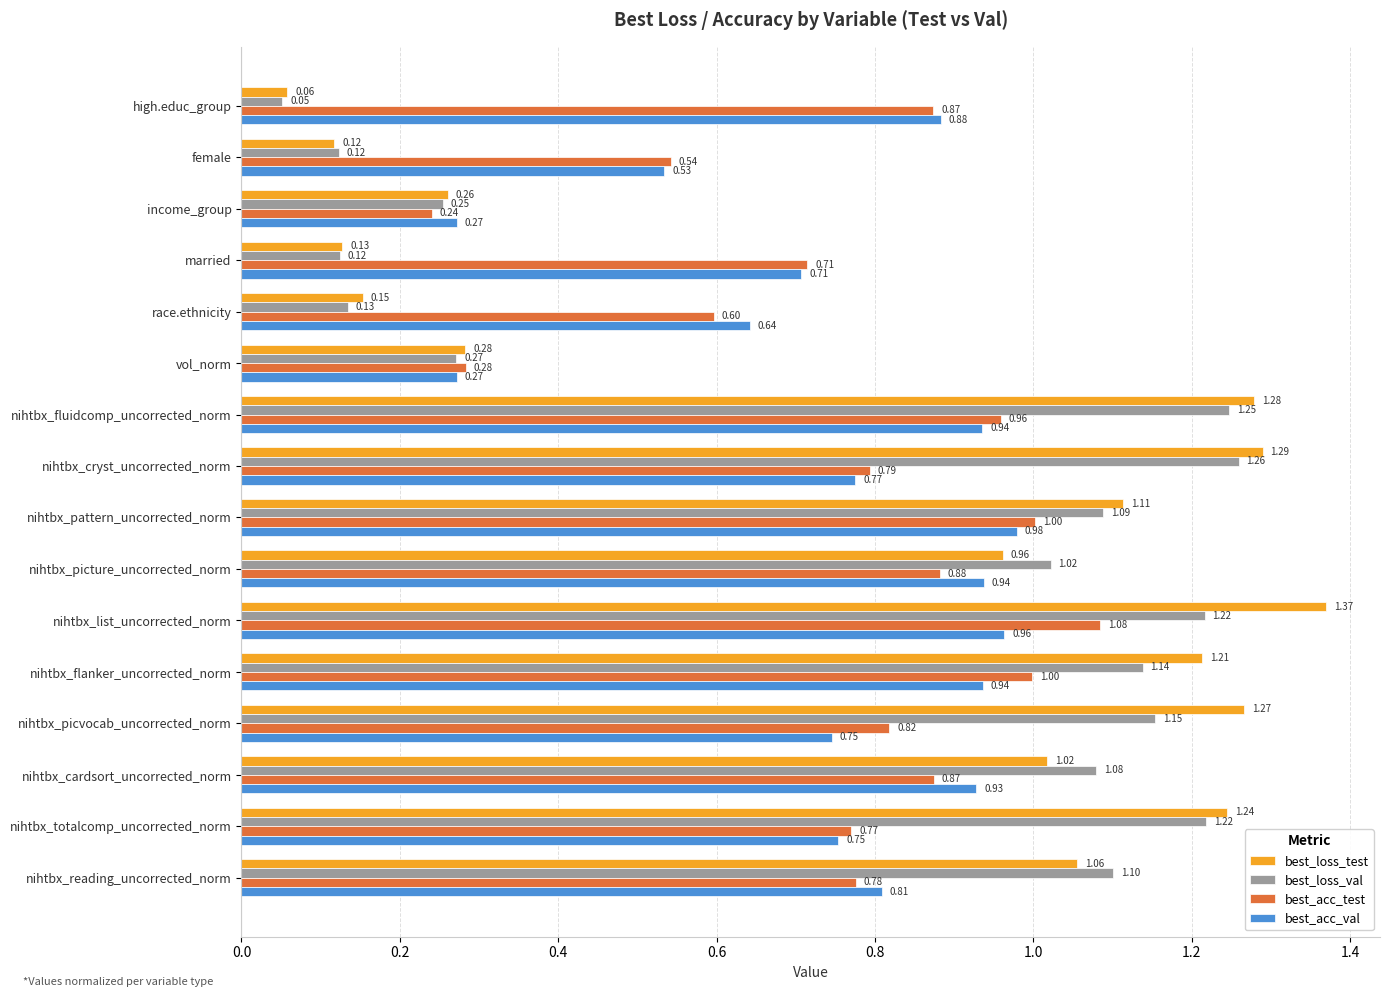

Rank the series by their average value, from highest to lowest.

best_loss_test, best_loss_val, best_acc_test, best_acc_val